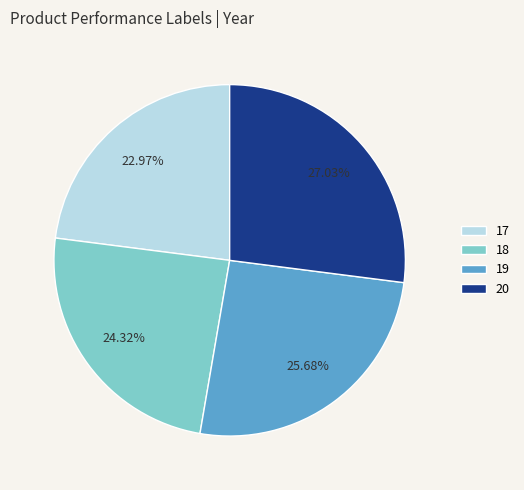

What is the smallest slice in the pie chart?

17